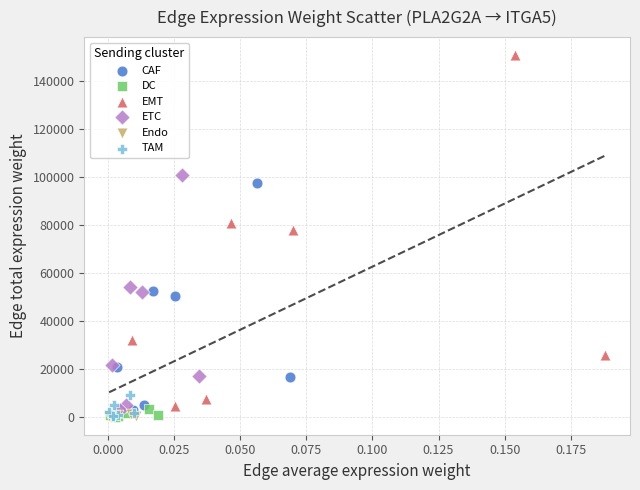

Which series has the widest spread of Y values?

EMT